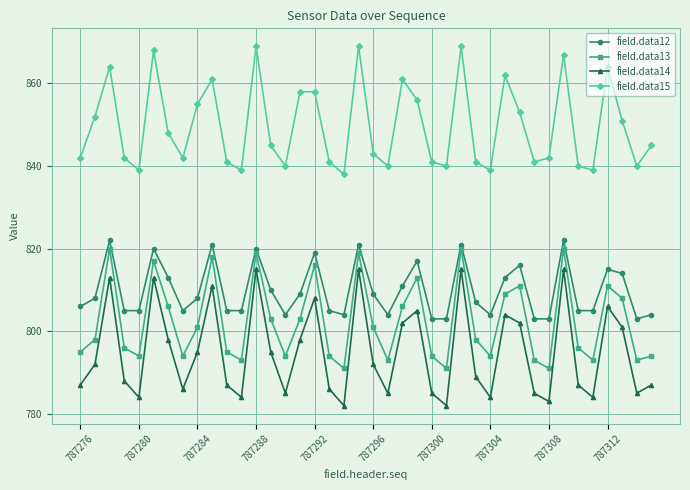

True or false: field.data15 and field.data14 intersect in this chart.

False